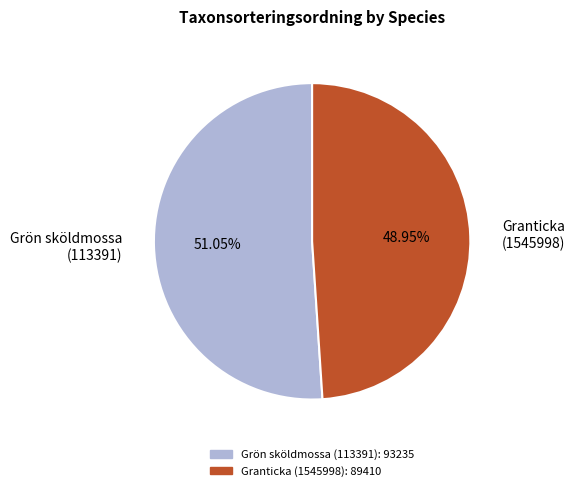

Count the number of slices in the pie.

2